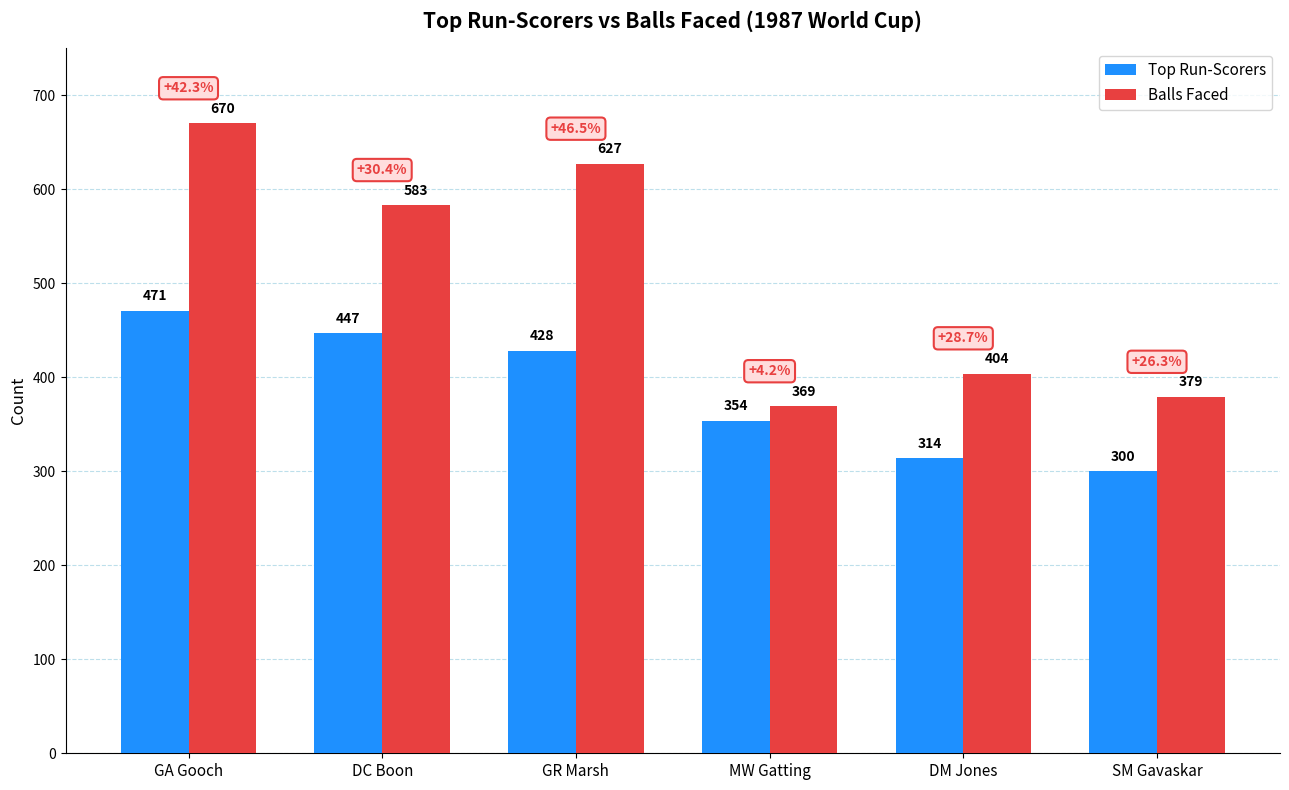

What is the value of the Balls Faced bar at the 2nd from the left?

583